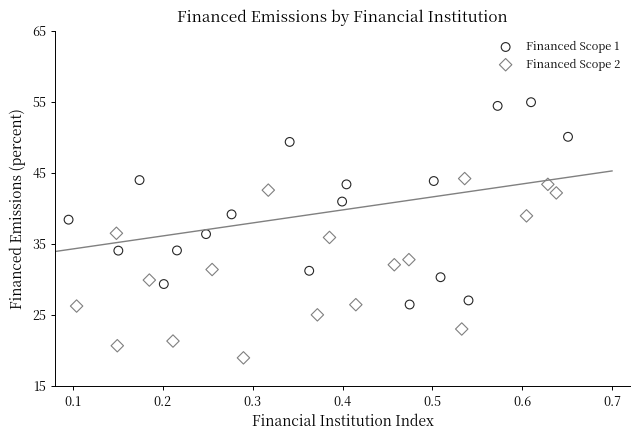

Which series contains the lowest Y value?

Financed Scope 2